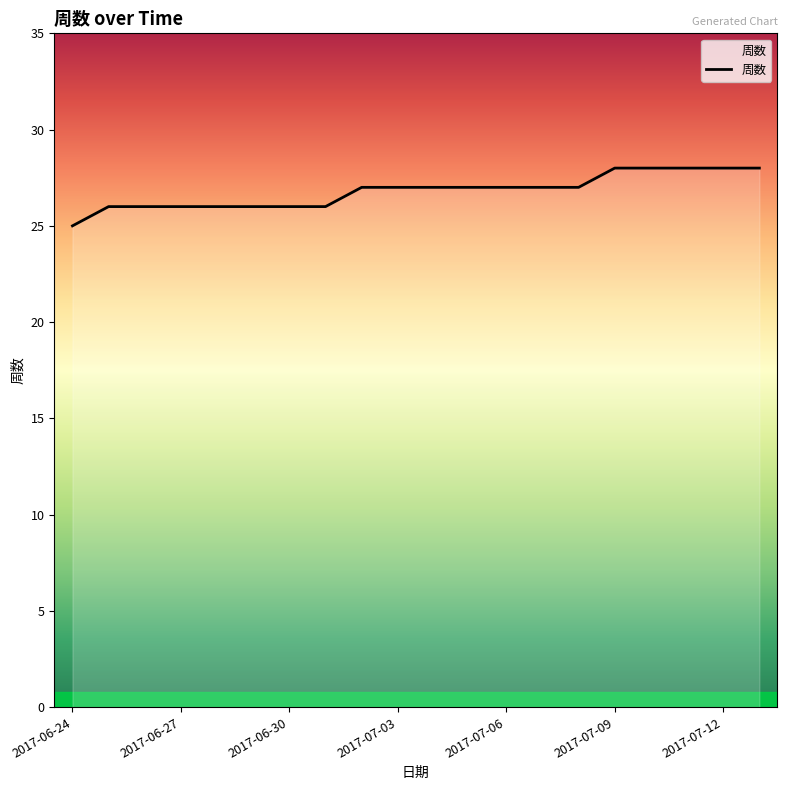

What is the smallest value displayed?

25